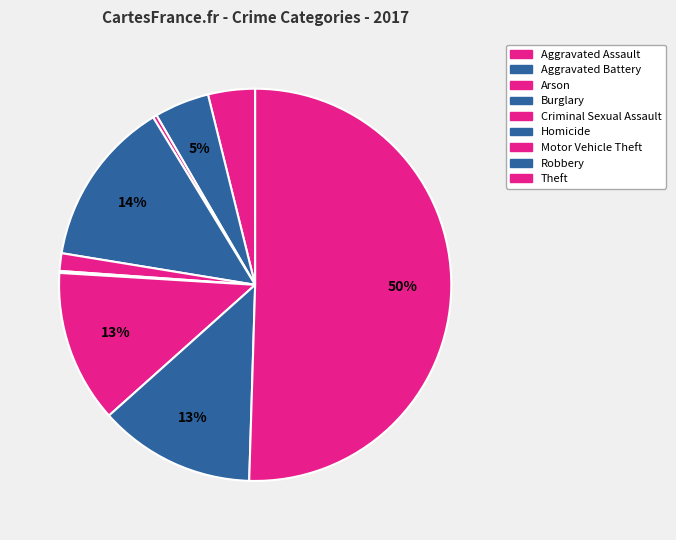

What is the largest slice in the pie chart?

Theft